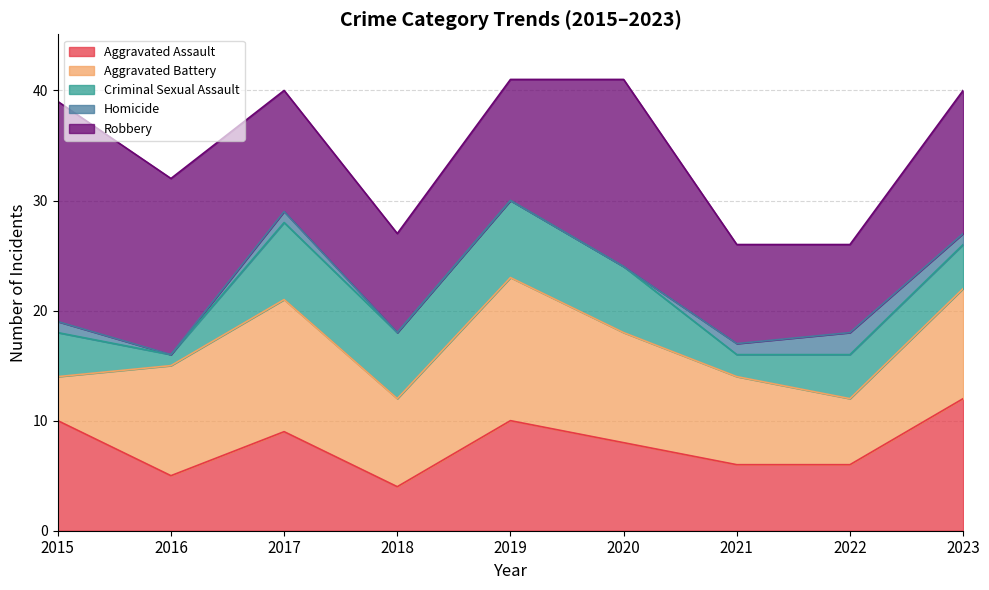

True or false: Homicide has a value of 1 at 2021.

False